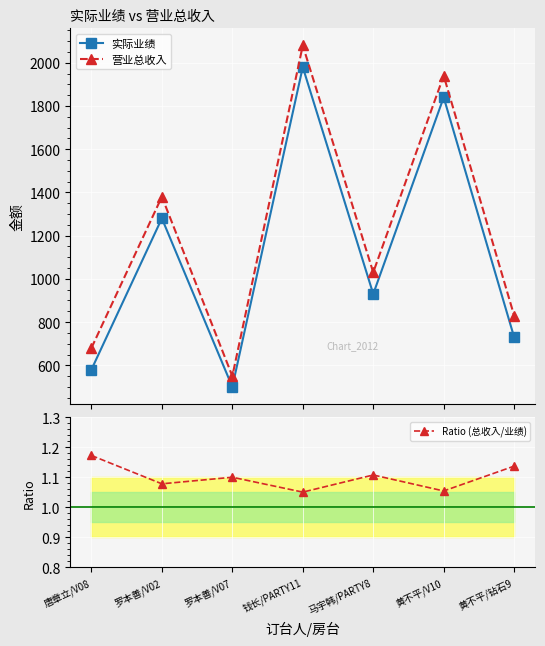

What is the label of the 2nd point from the left?

罗本善/V02